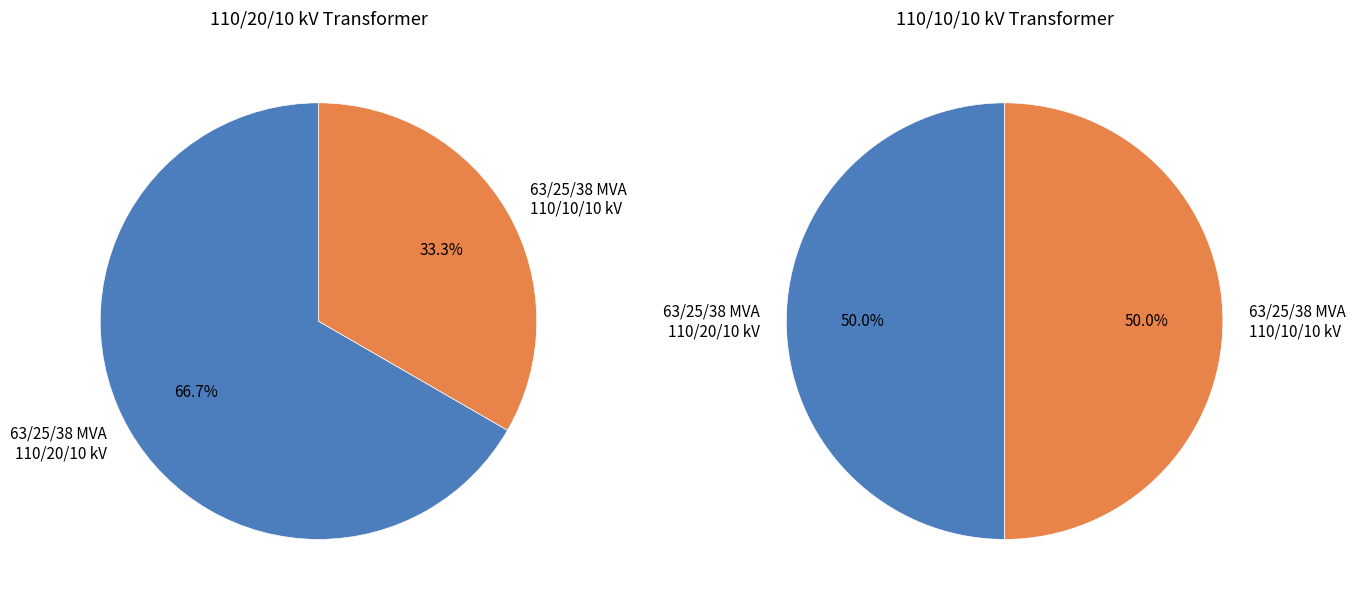

Rank the categories by value from highest to lowest.

63/25/38 MVA 110/20/10 kV, 63/25/38 MVA 110/10/10 kV